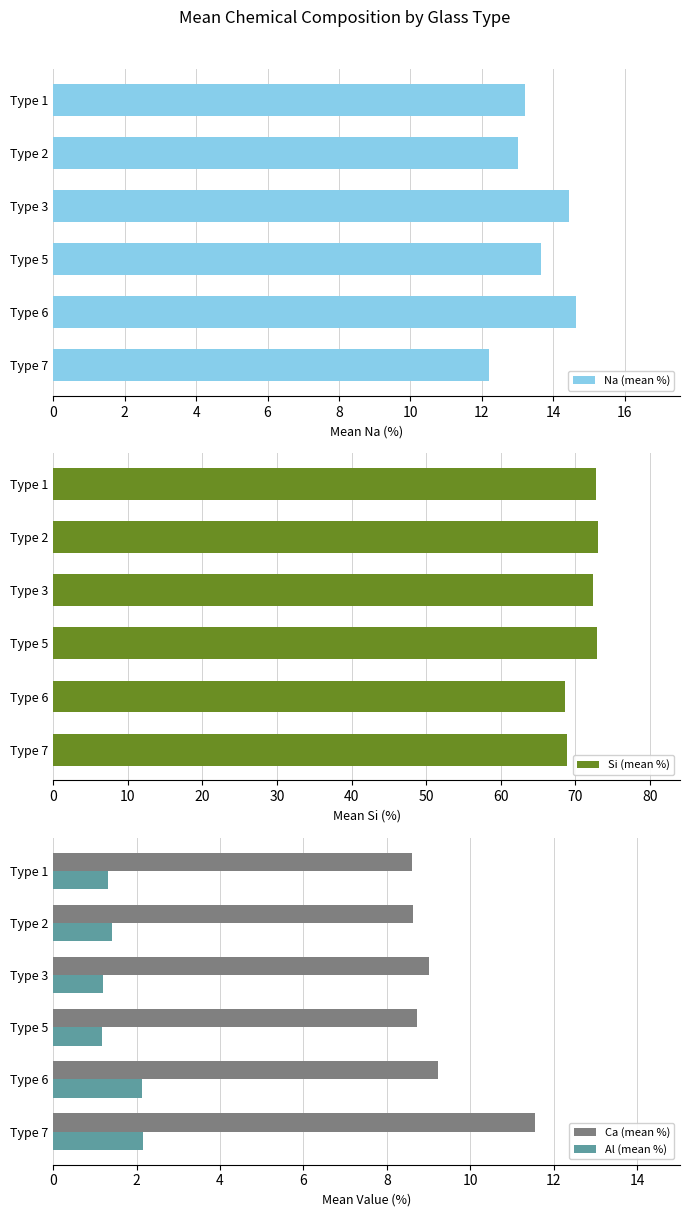

How many data points does each series have?

6